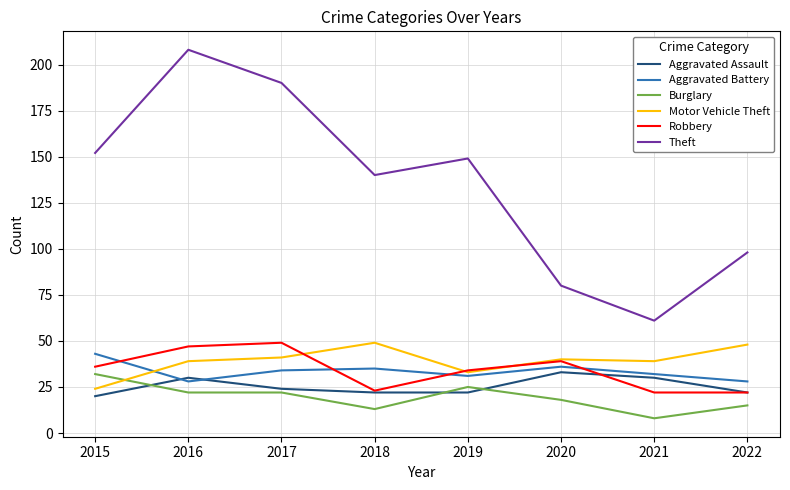

True or false: Motor Vehicle Theft and Burglary cross at least once.

True